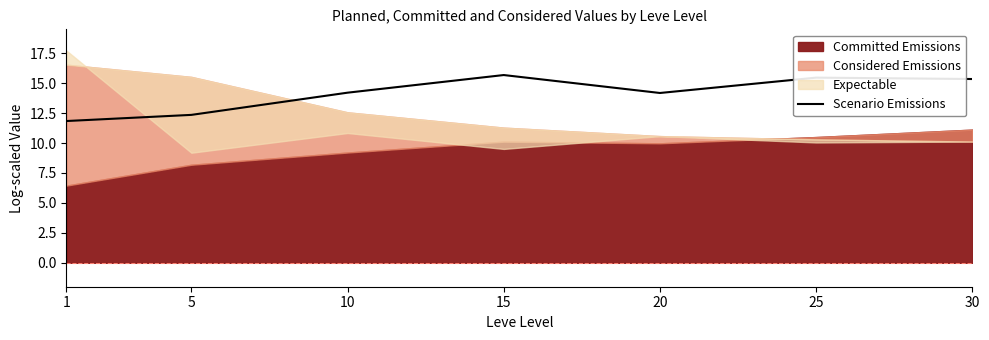

What is the highest value of the Scenario Emissions series?

15.7